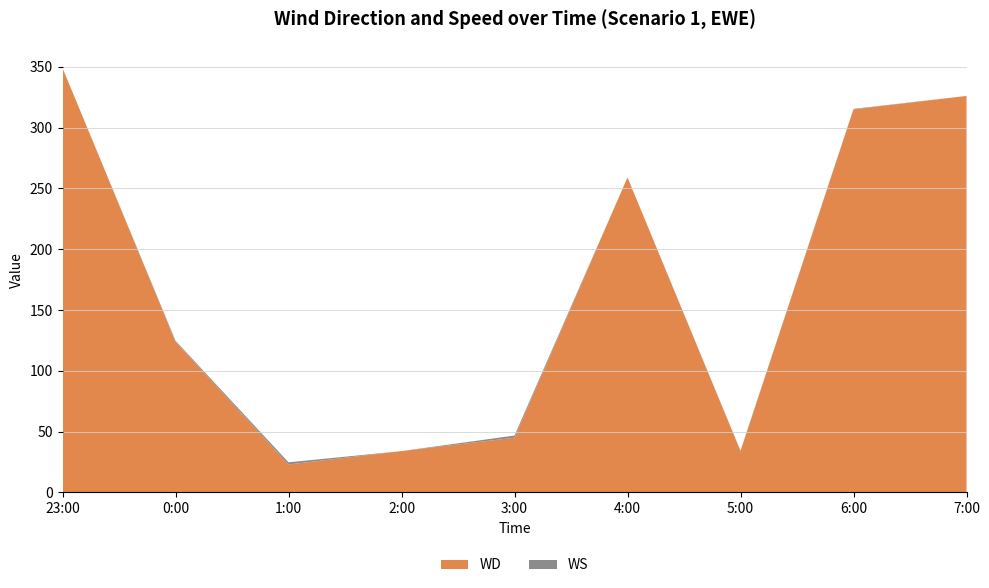

Reading left to right, list all the values displayed in this chart.

WD: 23:00=349.0	0:00=124.0	1:00=23.0	2:00=34.0	3:00=45.0	4:00=259.0	5:00=34.0	6:00=315.0	7:00=326.0
WS: 23:00=0.0	0:00=0.7	1:00=1.8	2:00=0.0	3:00=1.8	4:00=0.0	5:00=0.4	6:00=0.4	7:00=0.0